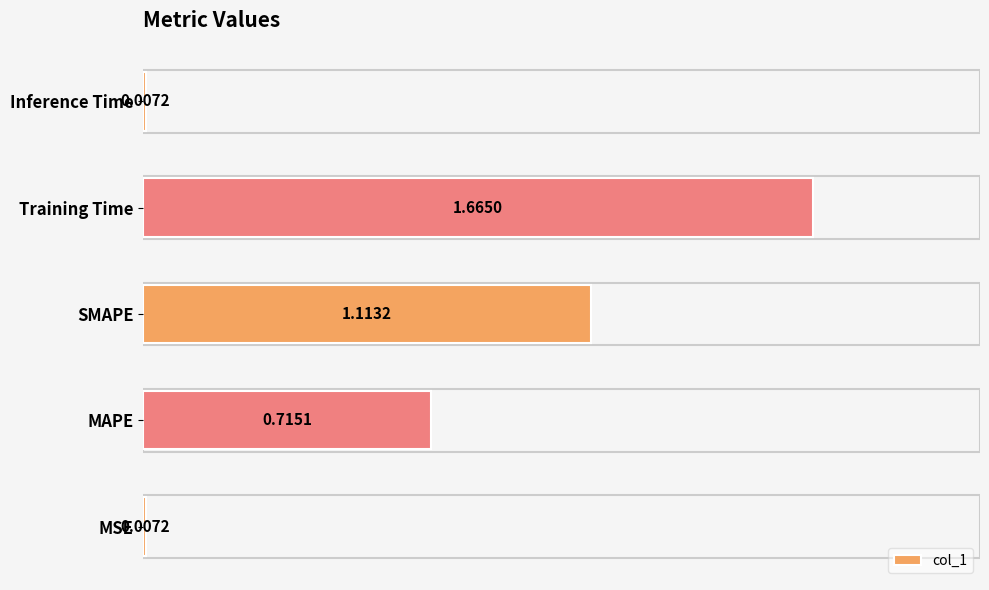

Which category has the highest value across all series?

Training Time